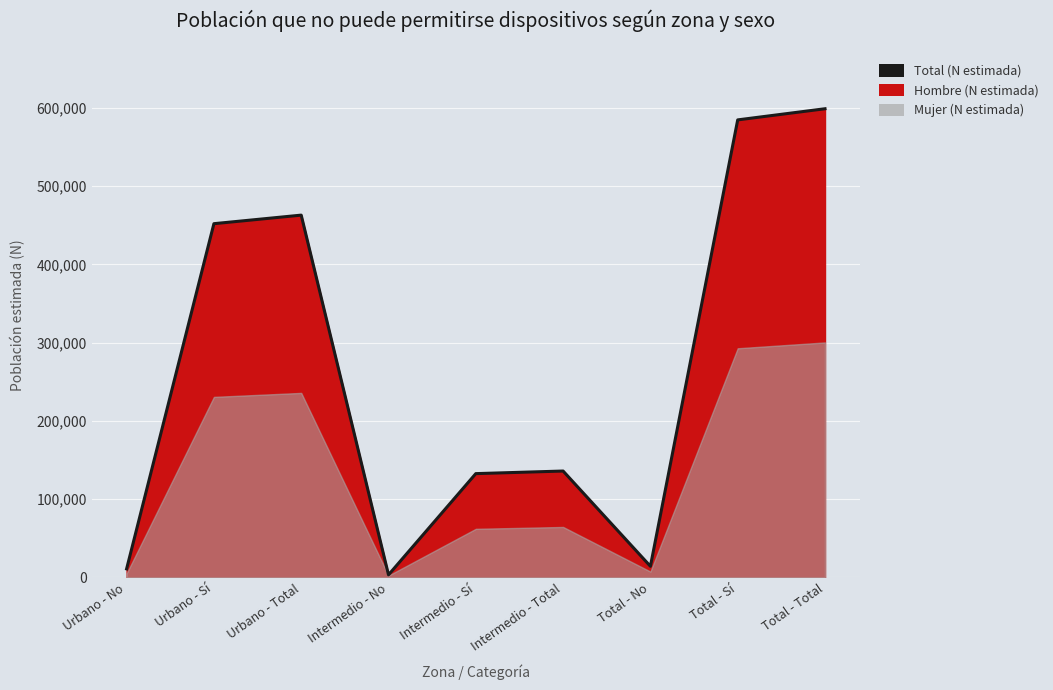

What is the difference between the values at Intermedio - No and Intermedio - Total?

132656